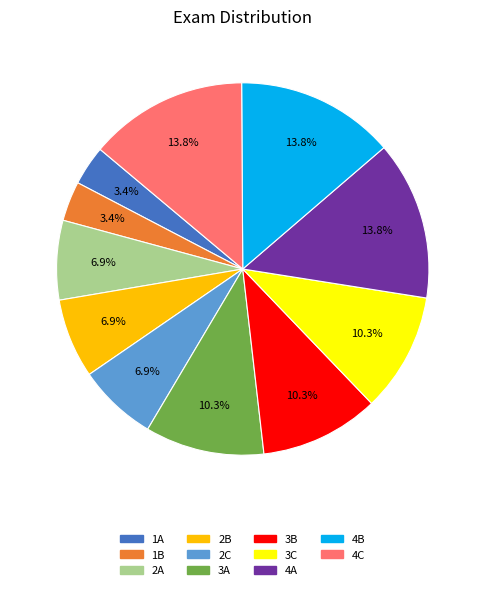

Do 3A and 1B together represent more than half of the pie?

No